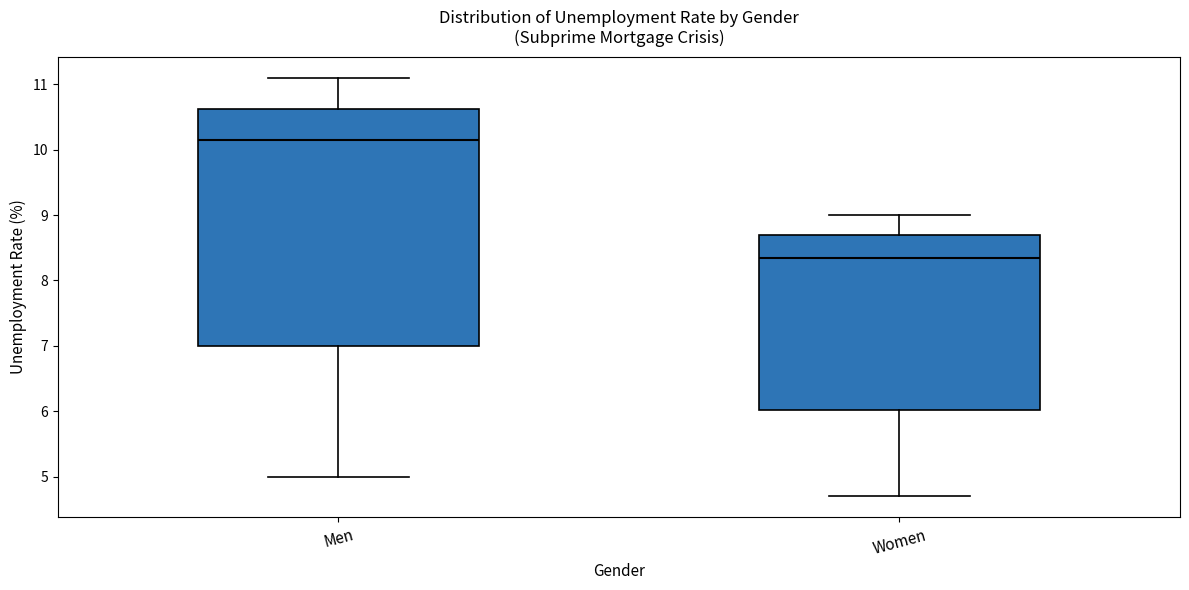

Which box is the tallest, from its lower edge to its upper edge?

Men